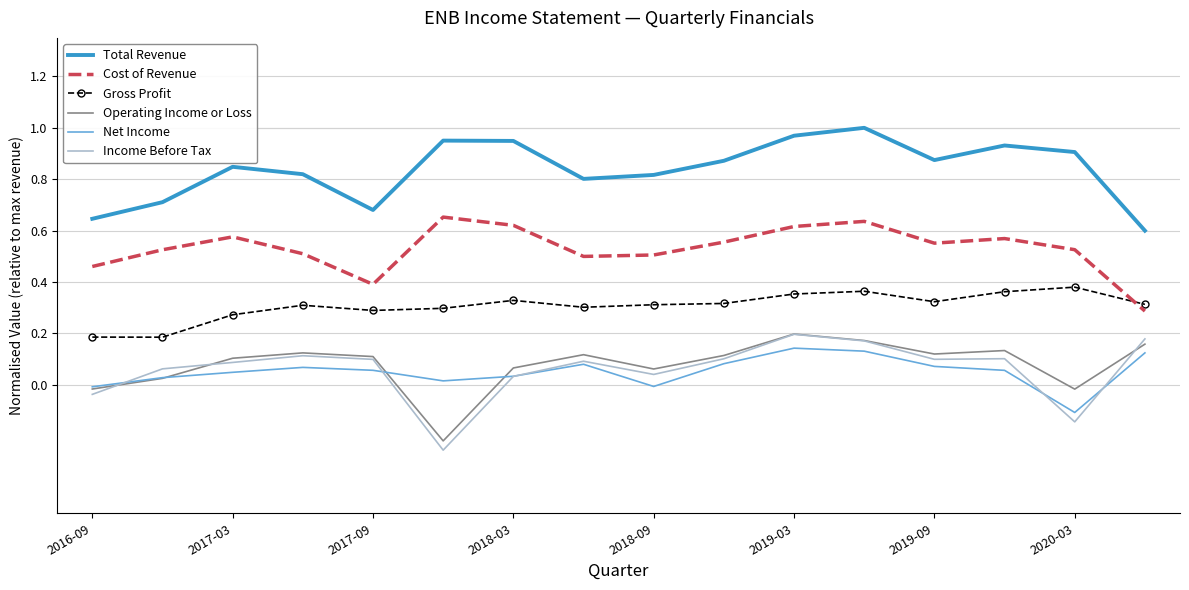

Which series has the largest total across all categories?

Total Revenue